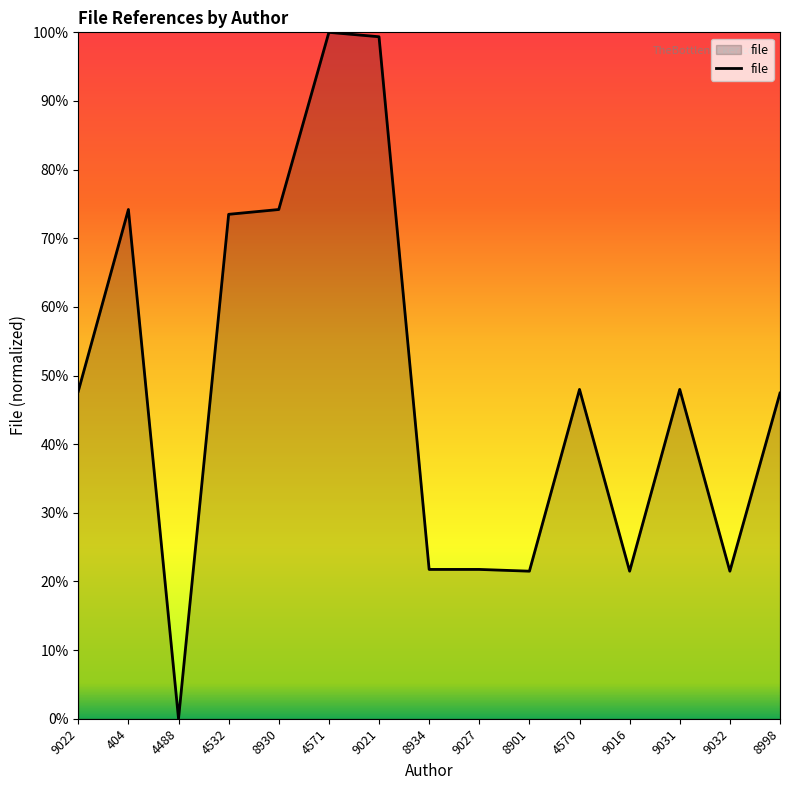

What is the sum of the values at 4532 and 9027?

95.2